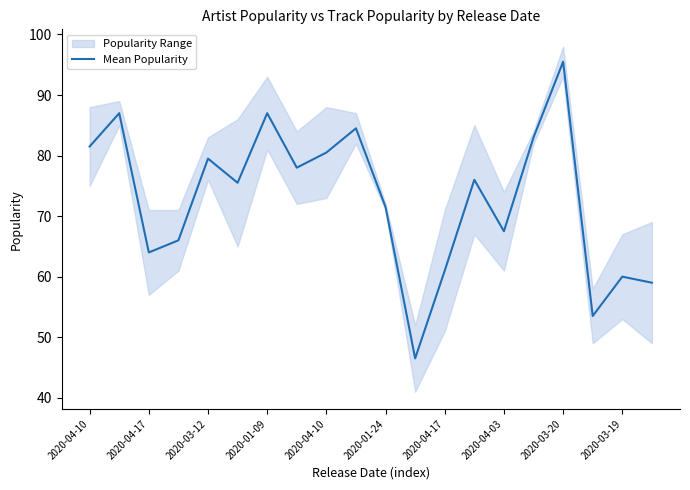

Approximately how many times larger is the value at 11 compared to 2020-03-12?

0.7